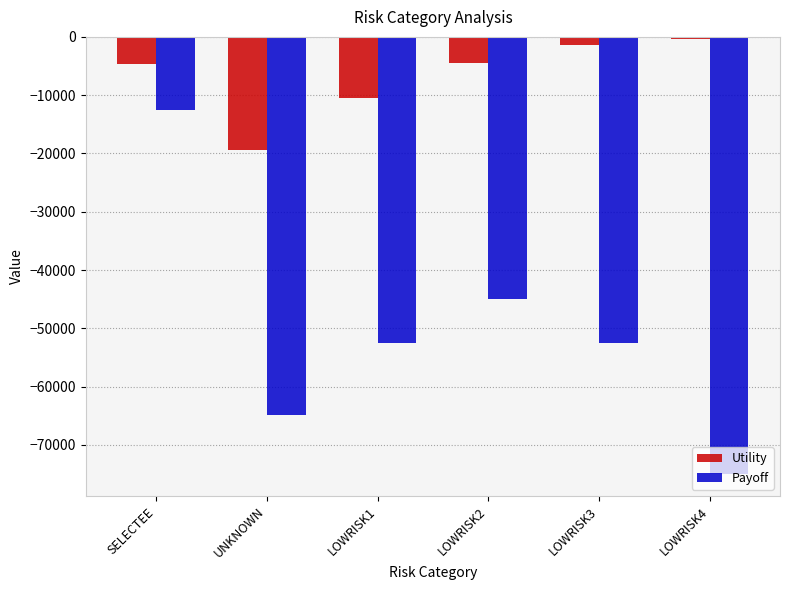

What position from the right is SELECTEE?

6